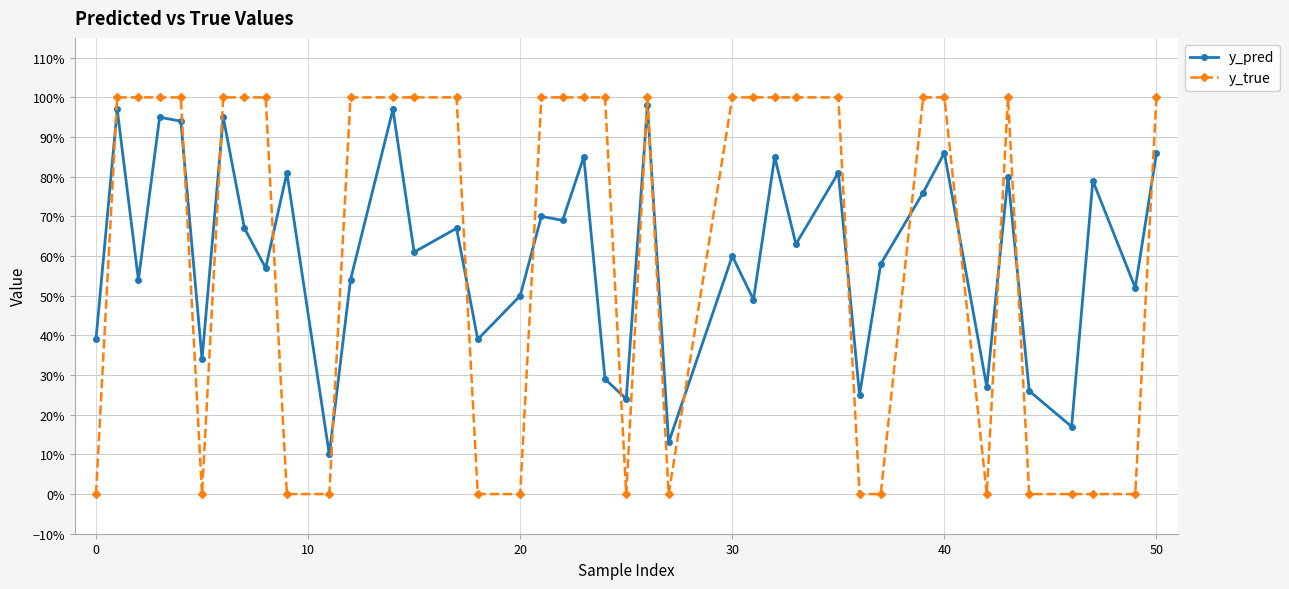

What is the difference between the maximum and minimum values in the y_pred series?

0.9